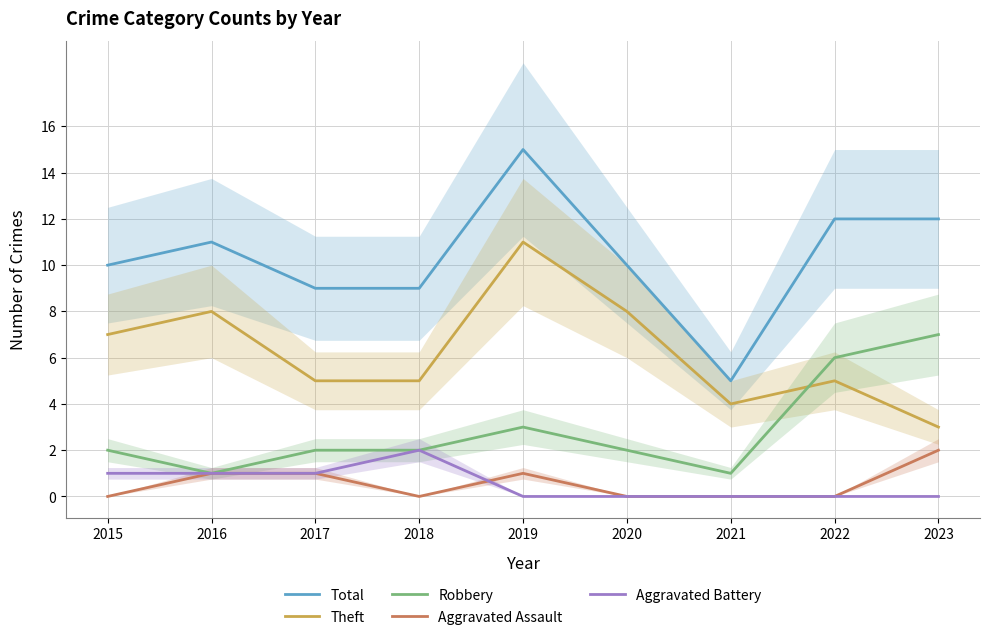

What is the difference between the second highest and second lowest values in the Theft series?

4